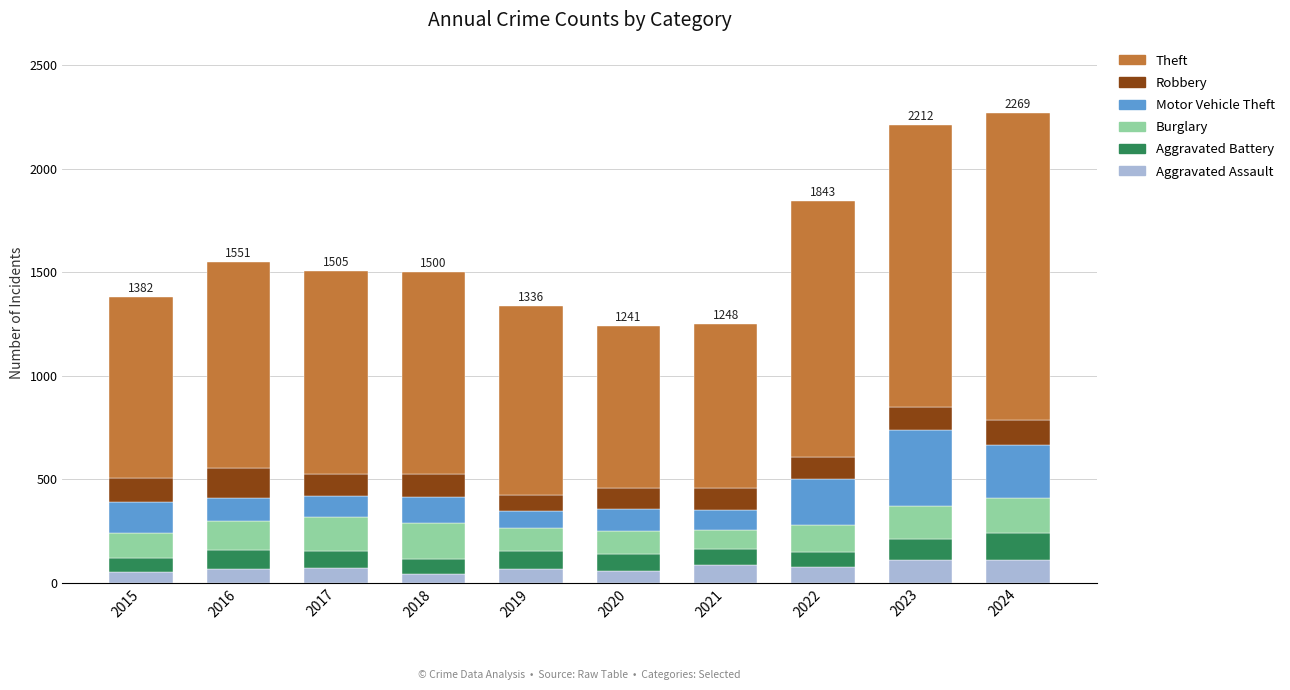

What is the highest value of the Aggravated Assault series?

112